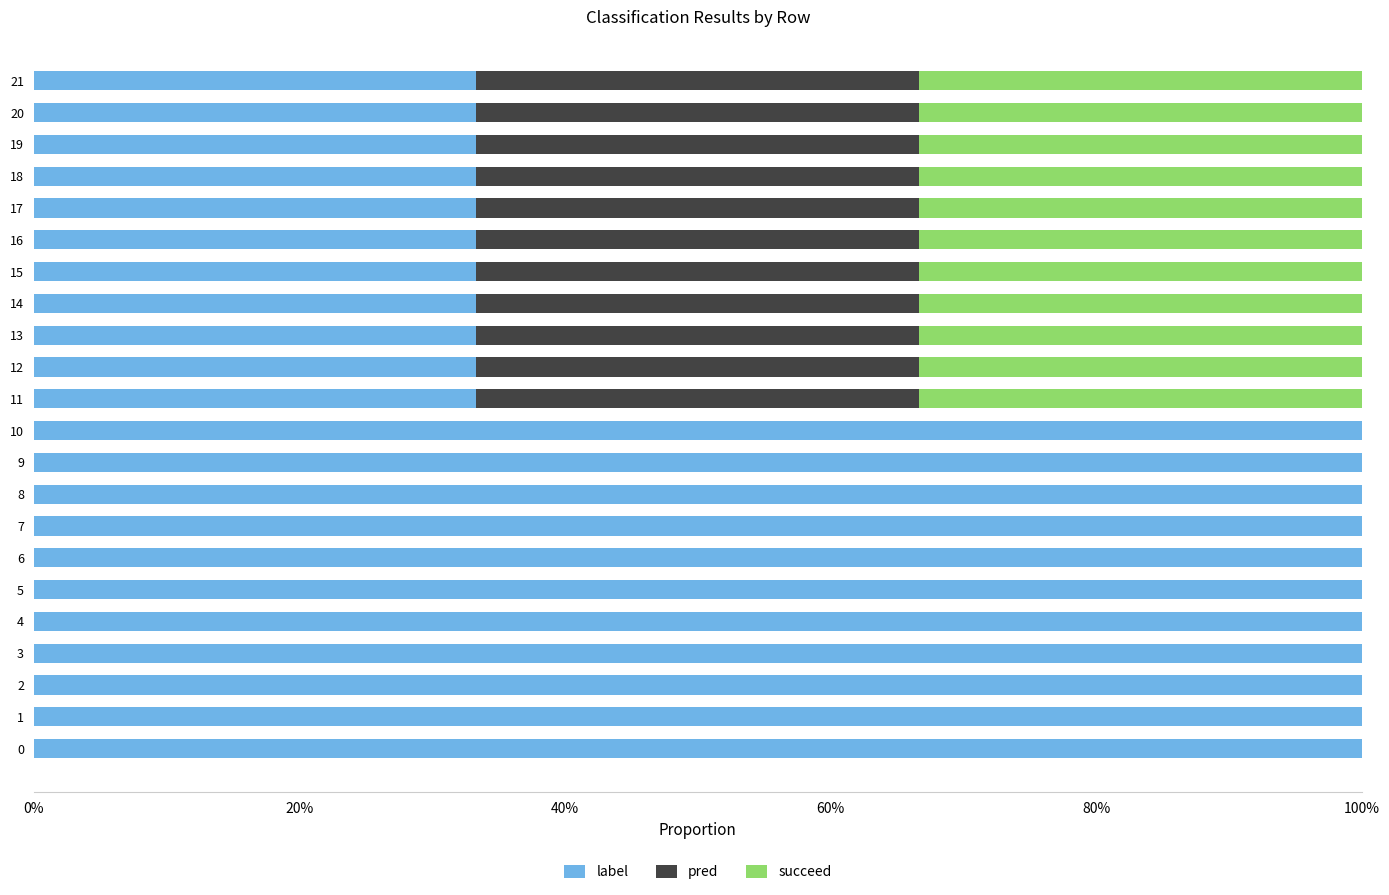

What are all the series names shown in the legend?

label, pred, succeed